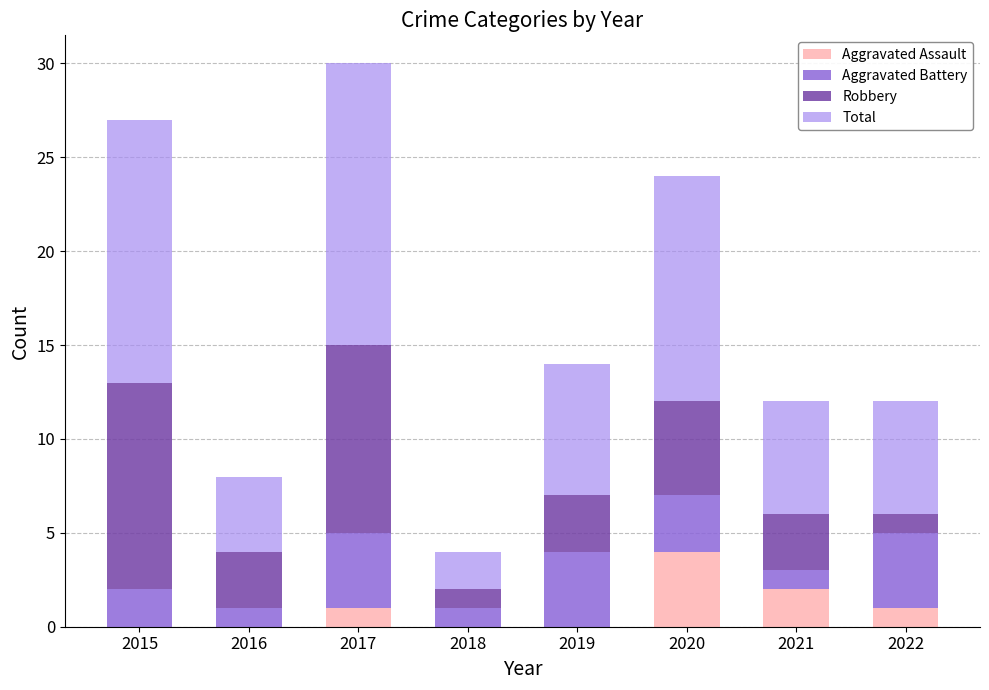

What is the total value across all series at 2020?

24